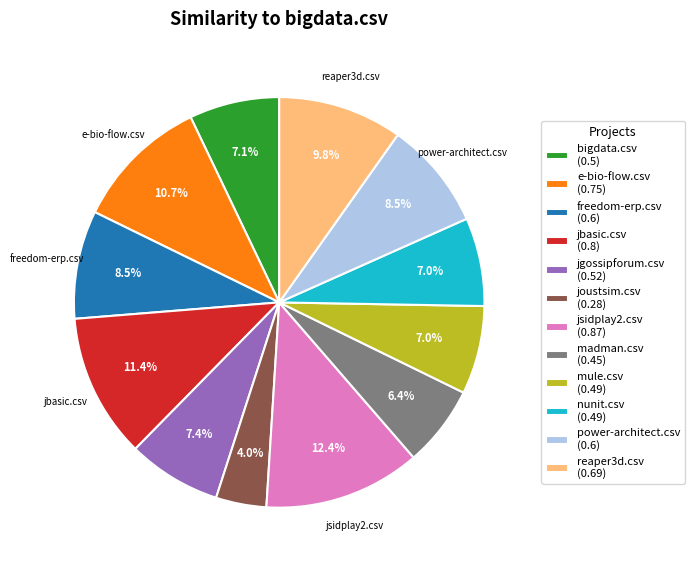

Count the number of slices in the pie.

12